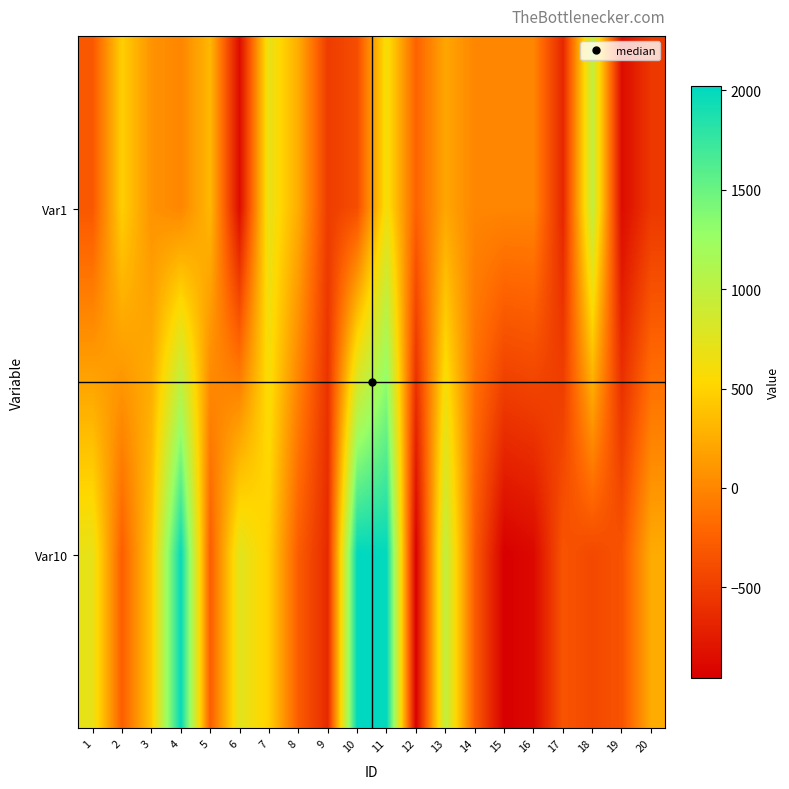

Rank the series at 3 from lowest to highest value.

Var1, Var10